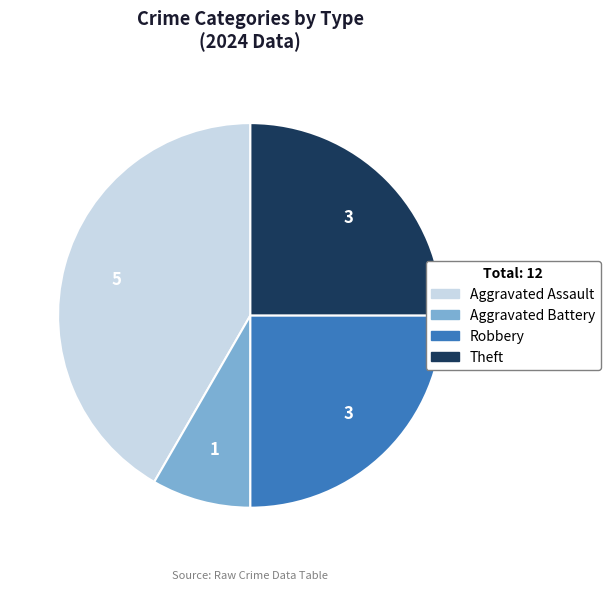

The Theft slice represents 25% of the pie. True or false?

True